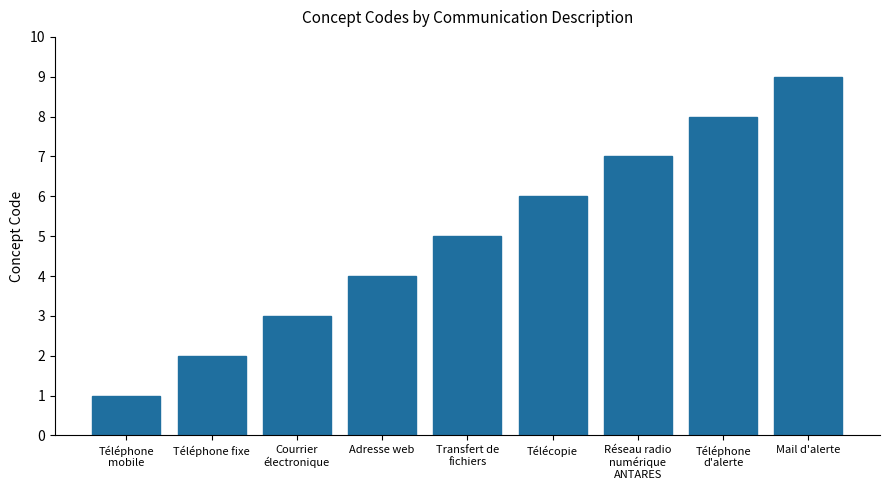

What is the change in value from Téléphone
mobile to Téléphone fixe?

+1